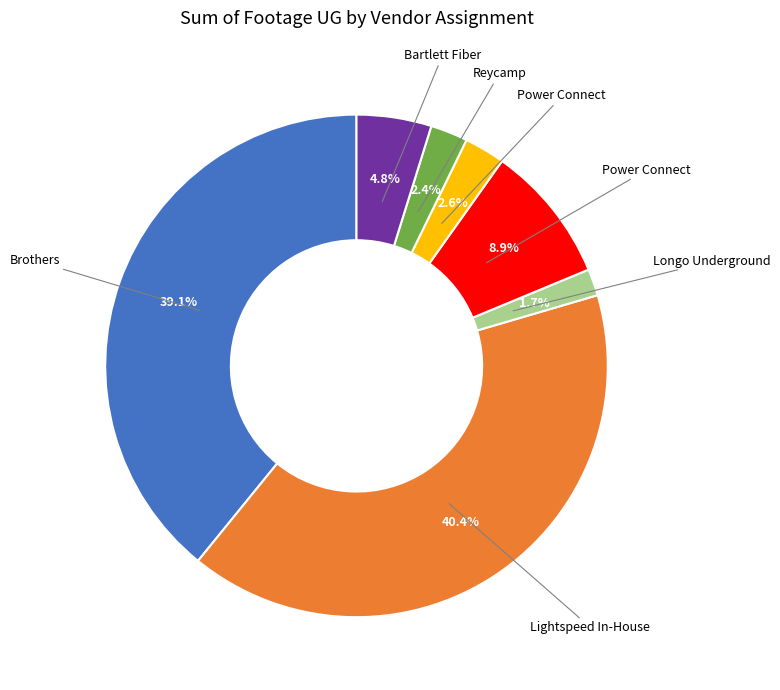

Is there a majority slice in this chart?

No